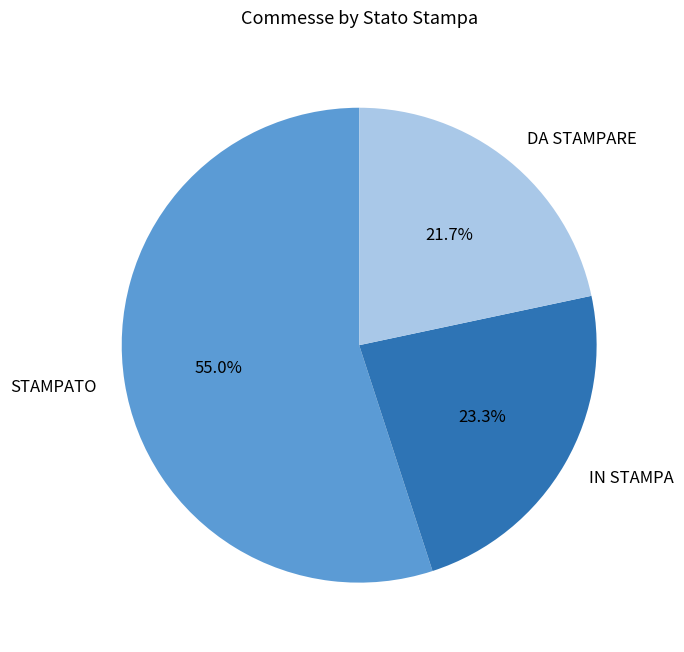

To the nearest percent, what portion does IN STAMPA represent?

23%